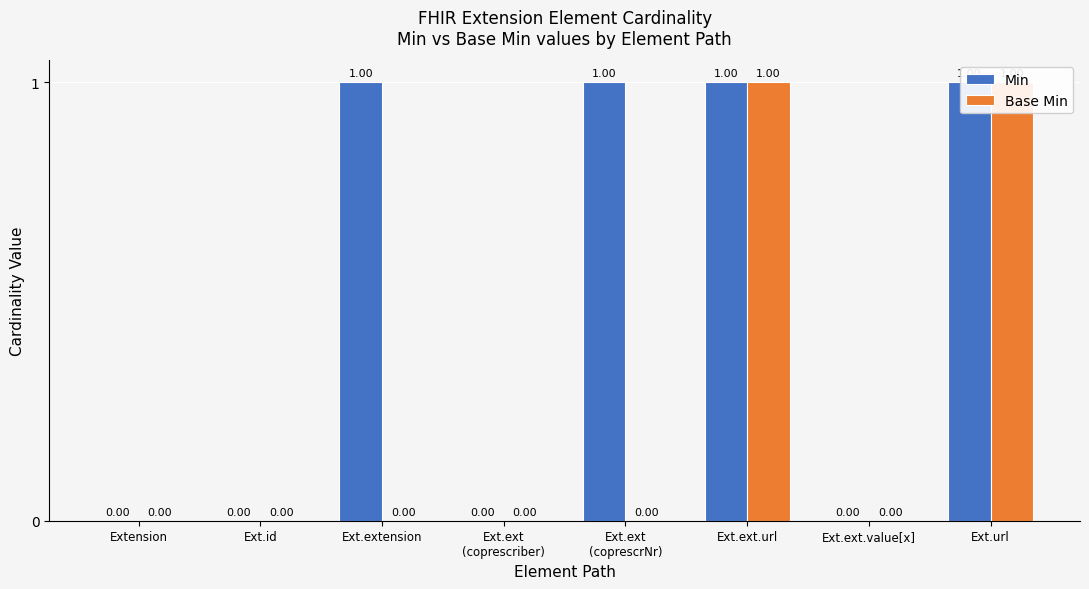

What position from the right is Ext.ext
(coprescriber)?

5